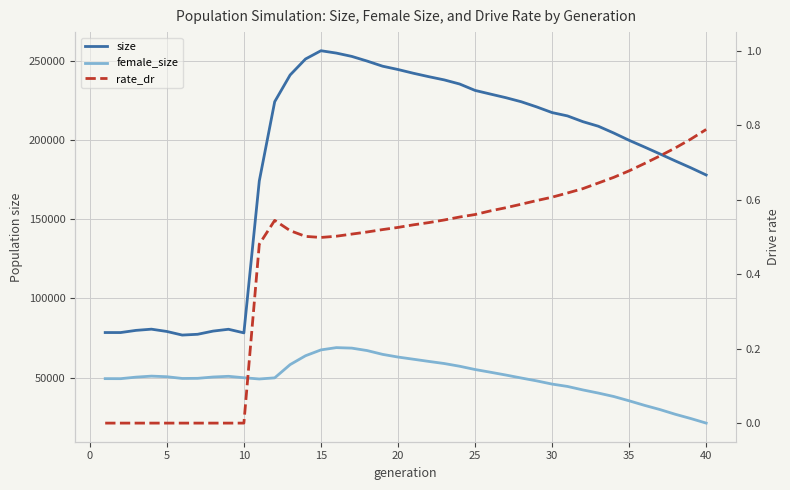

Is the value of size at 19 greater than the value of female_size at 33?

Yes